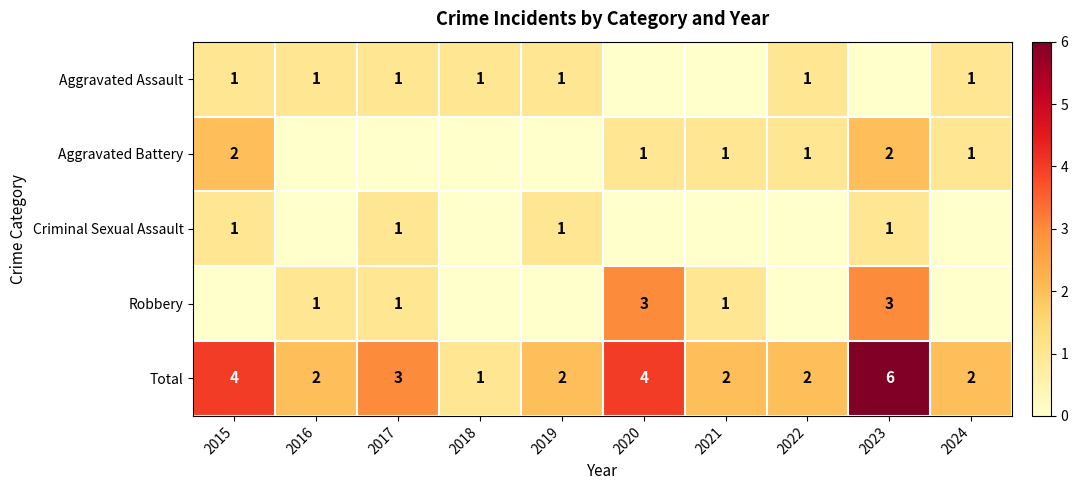

What is the sum of all Total values?

28